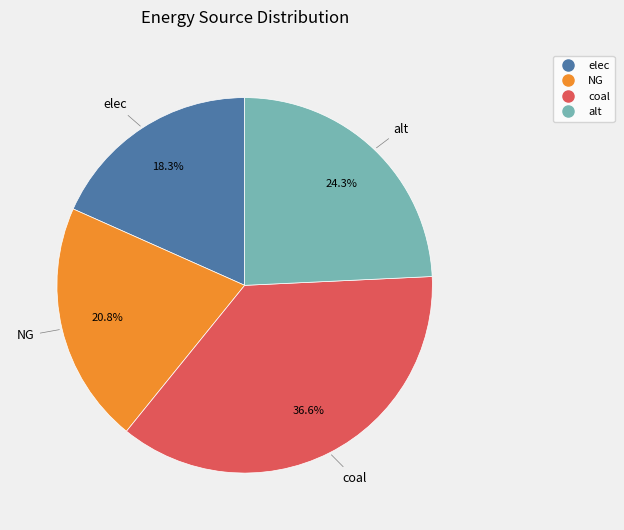

To the nearest percent, what is the difference between the largest and smallest slice percentages?

18%